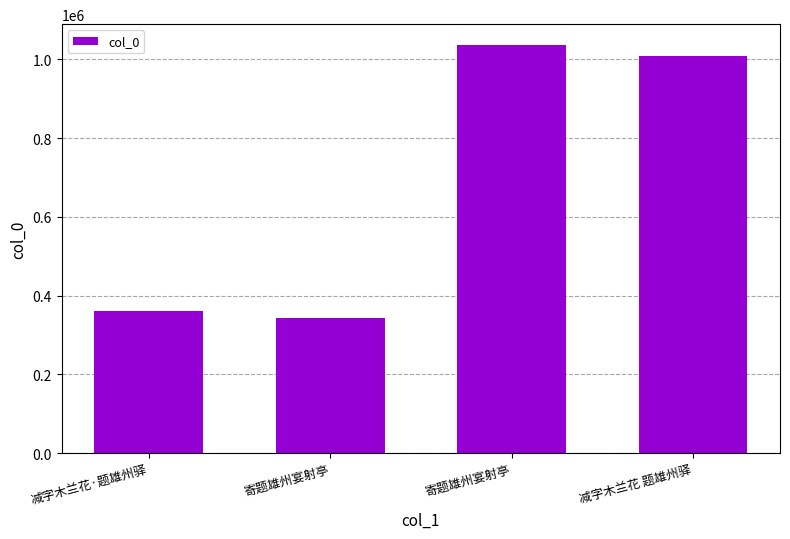

How many values are below 1007698?

2